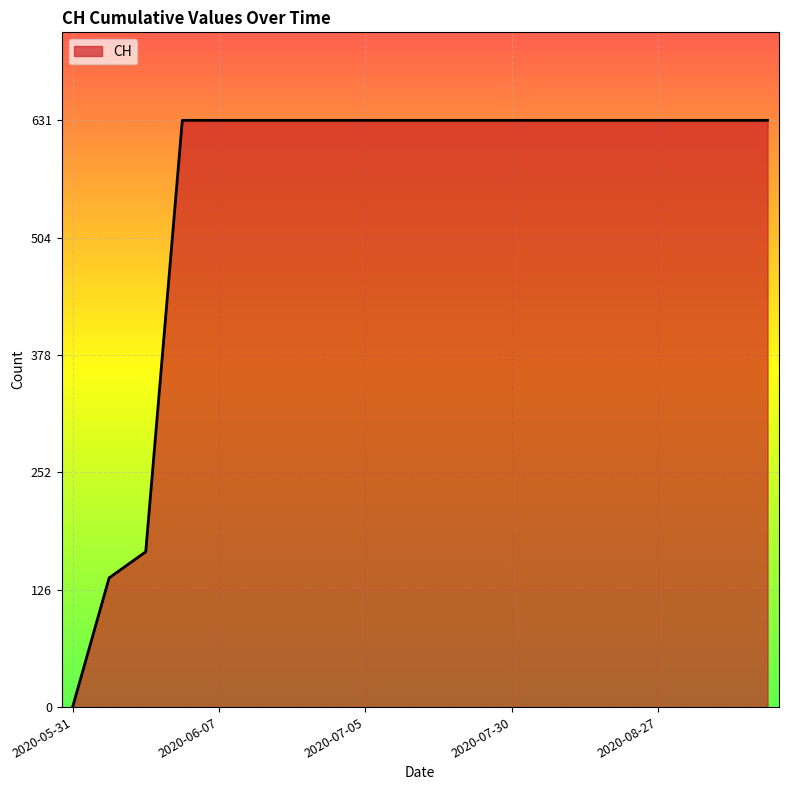

What is the greatest value displayed?

631